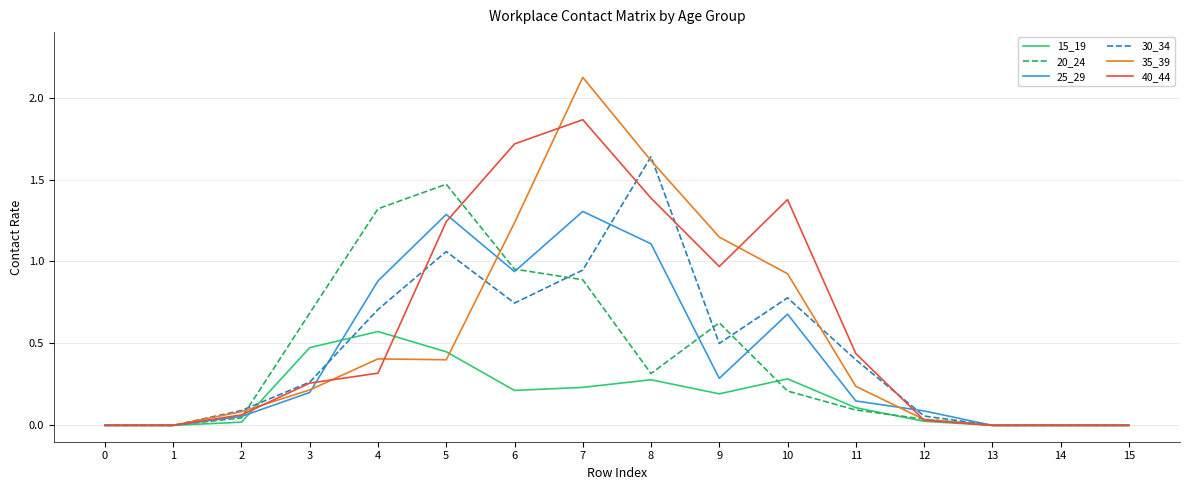

Where is 35_39 nearest to the value 1?

10